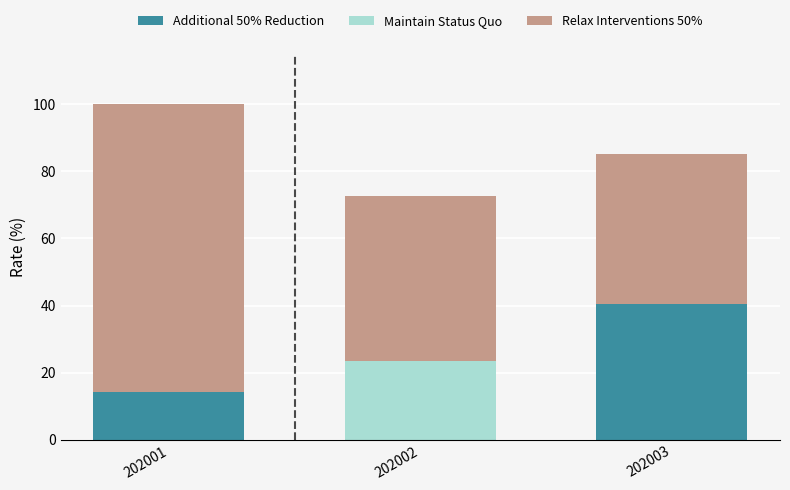

At which category is the sum across all series the highest?

202001